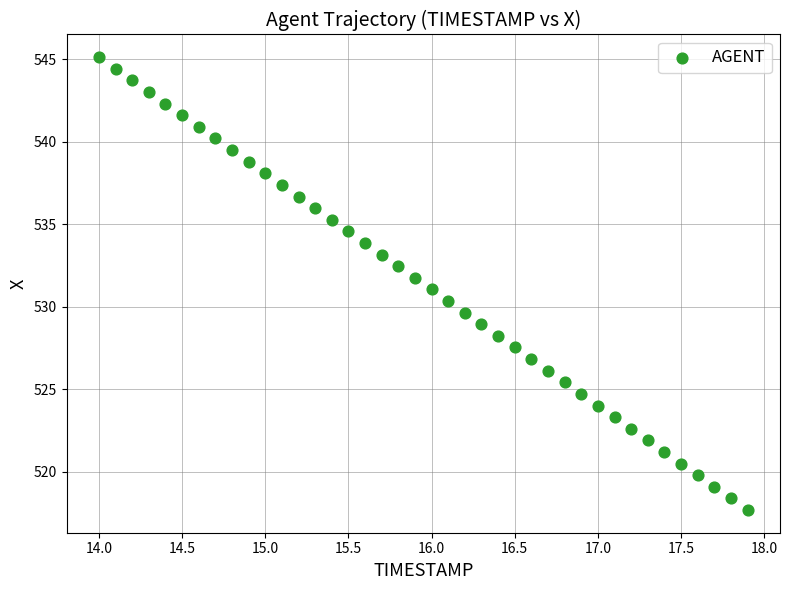

What is the range of X values (max minus min)?

3.9